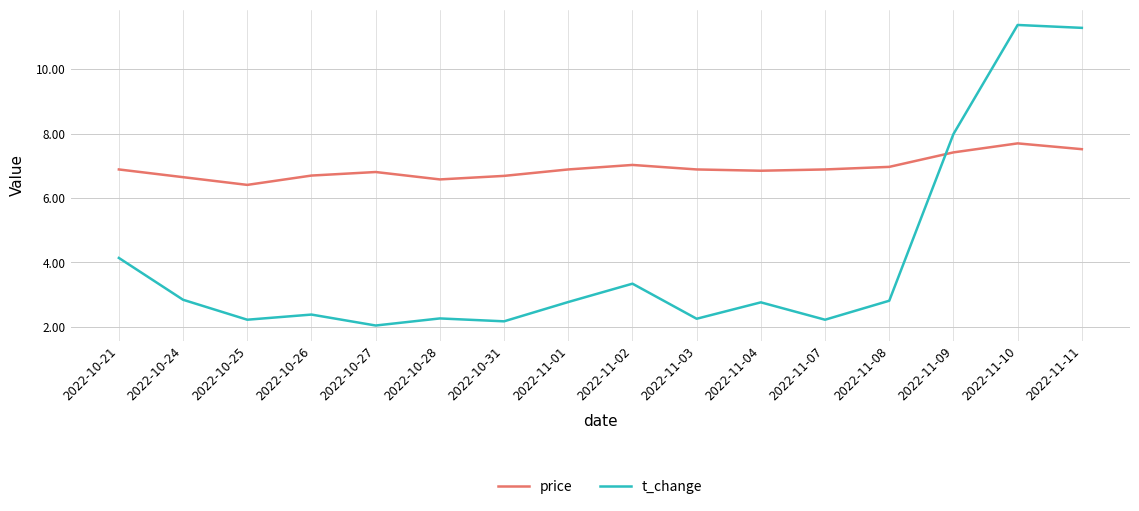

Is this an area chart (filled region under the line)?

No